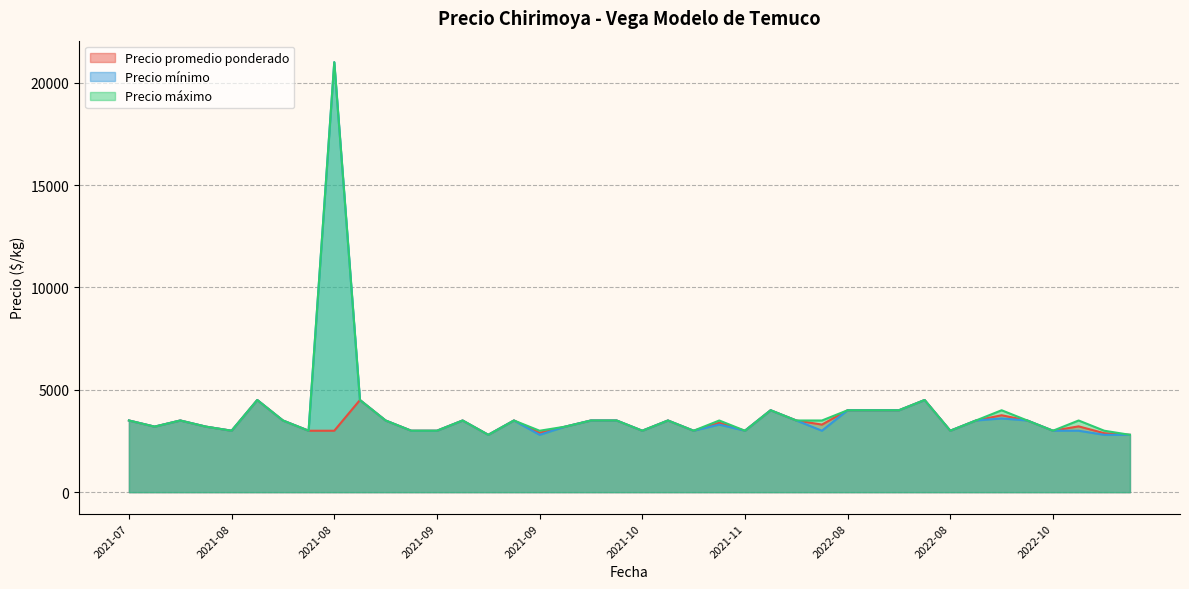

The value of Precio máximo at 2022-10-25 is 3000. True or false?

True